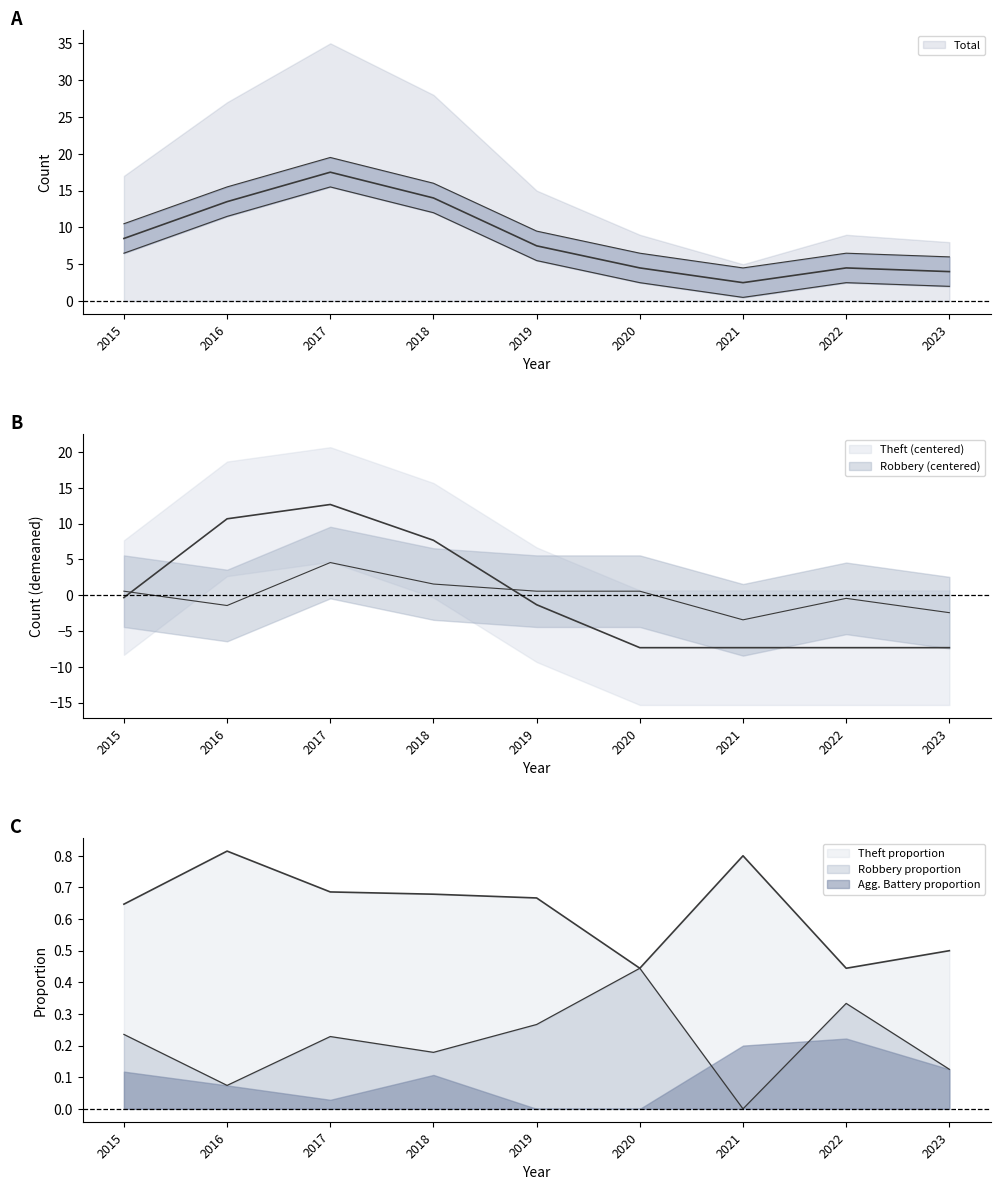

The Theft series shows 19.8 at 2017. True or false?

False